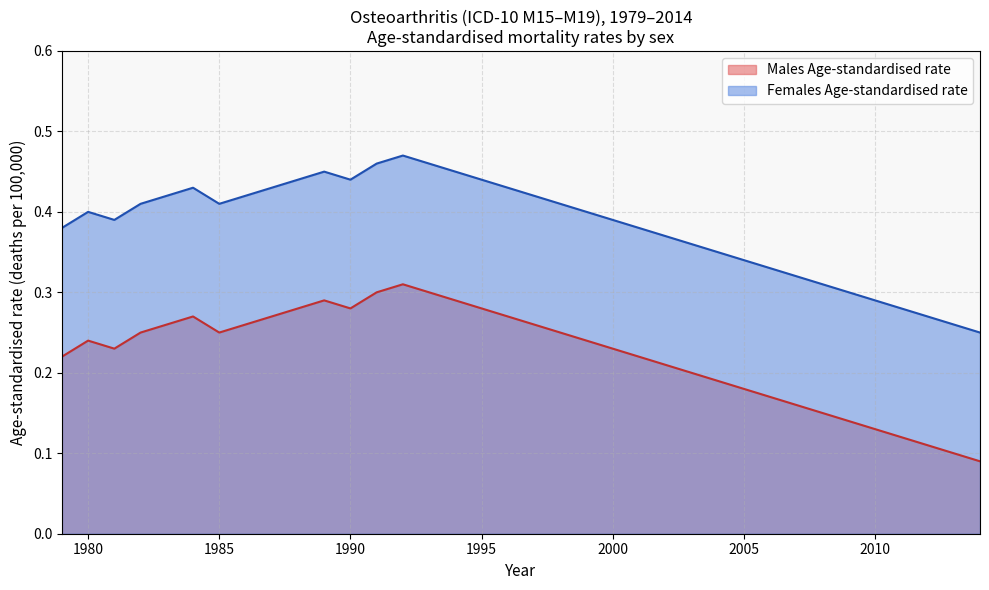

List the series in order of their peak value, lowest first.

Males Age-standardised rate, Females Age-standardised rate